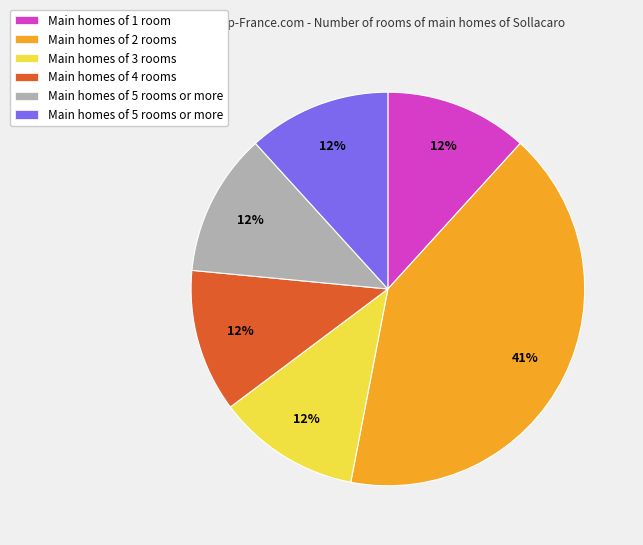

To the nearest percent, what is the average slice percentage?

17%